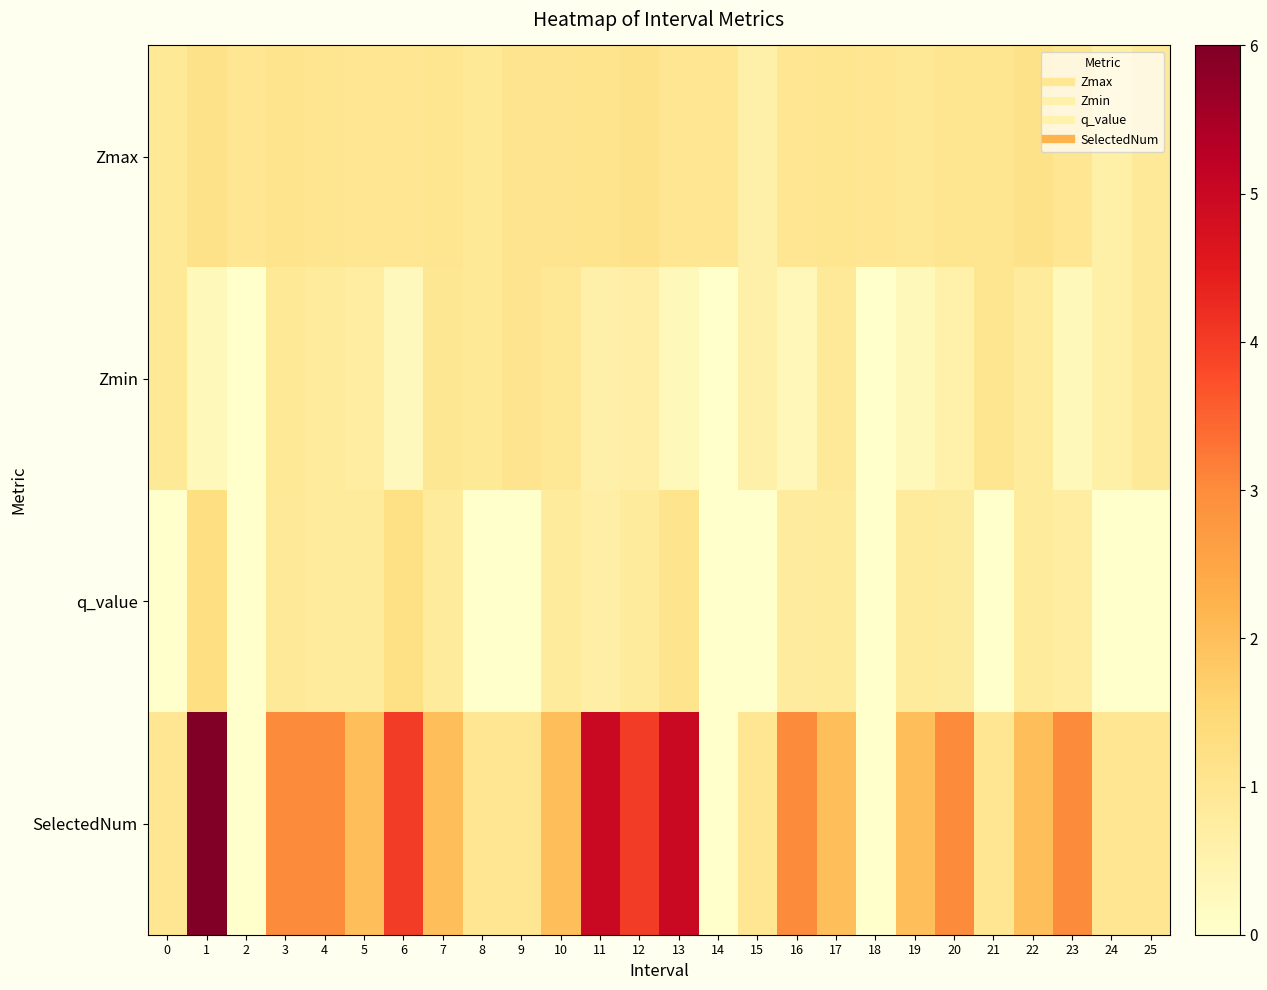

Count the number of data series in this chart.

4